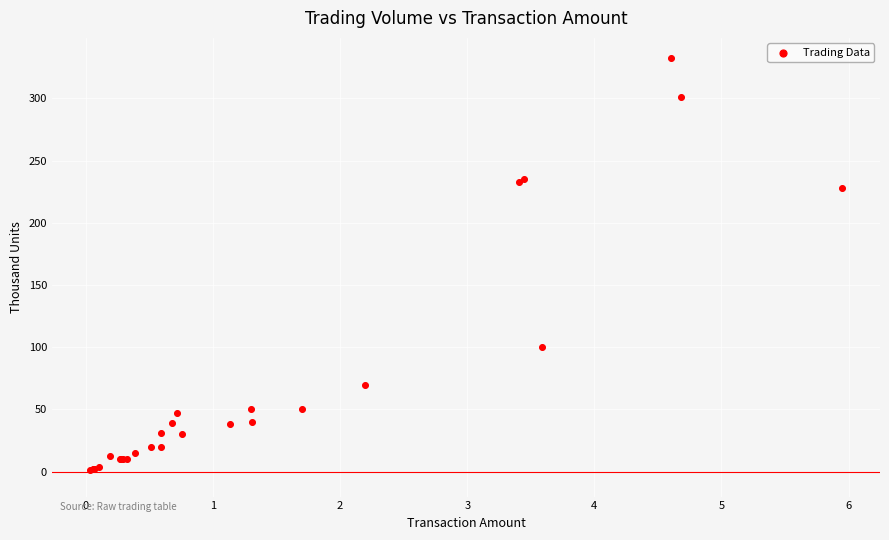

What Y value in the scatter plot is closest to 166?

228